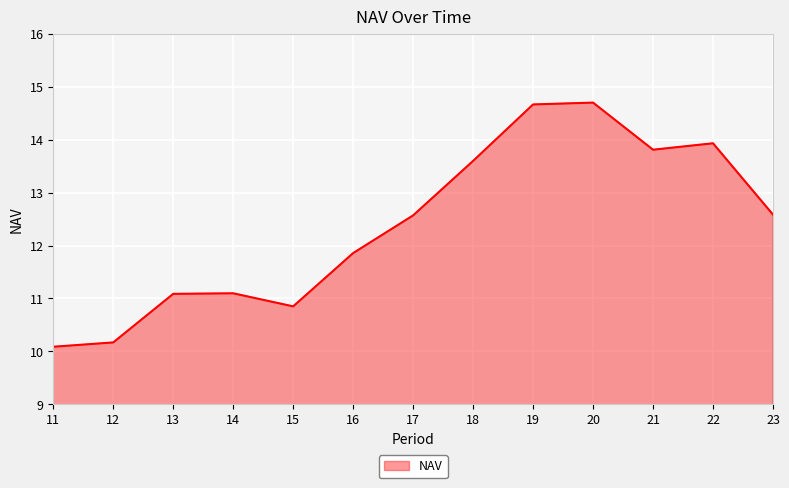

Reading left to right, what are all the values shown in this chart?

11=10.1	12=10.2	13=11.1	14=11.1	15=10.9	16=11.9	17=12.6	18=13.6	19=14.7	20=14.7	21=13.8	22=13.9	23=12.6